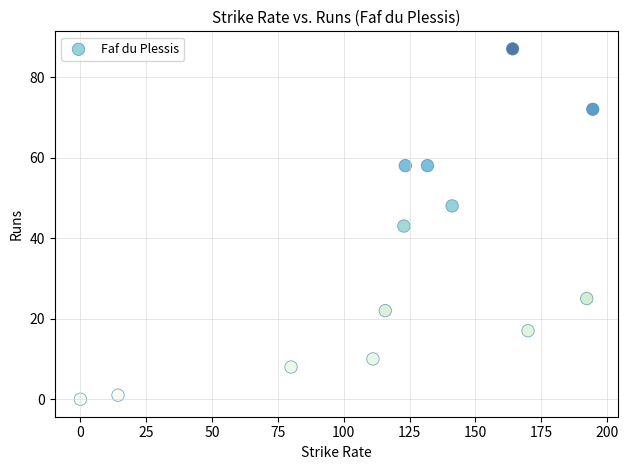

What is the range of Y values (max minus min)?

87